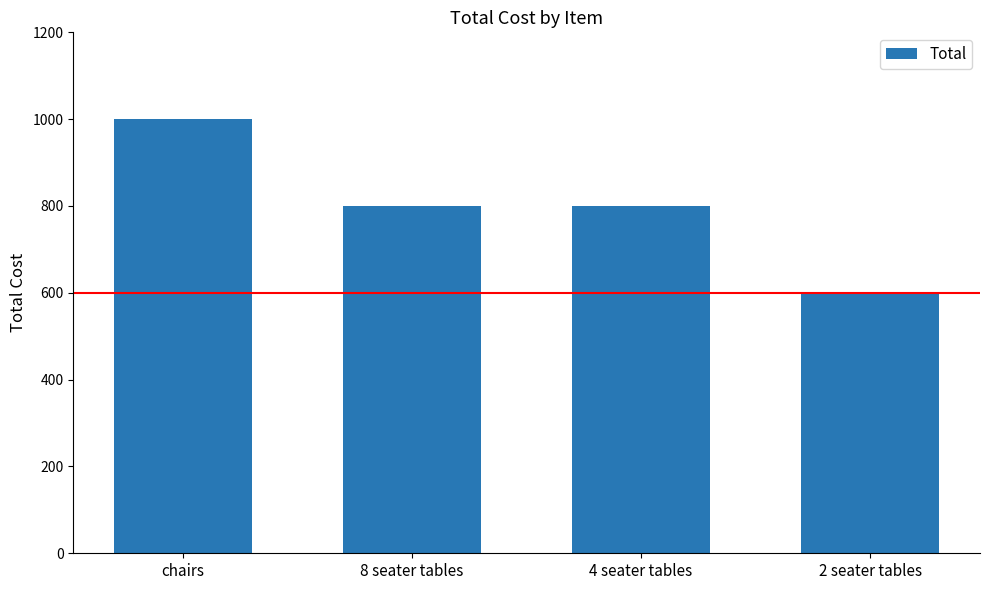

What is the greatest value displayed?

1000